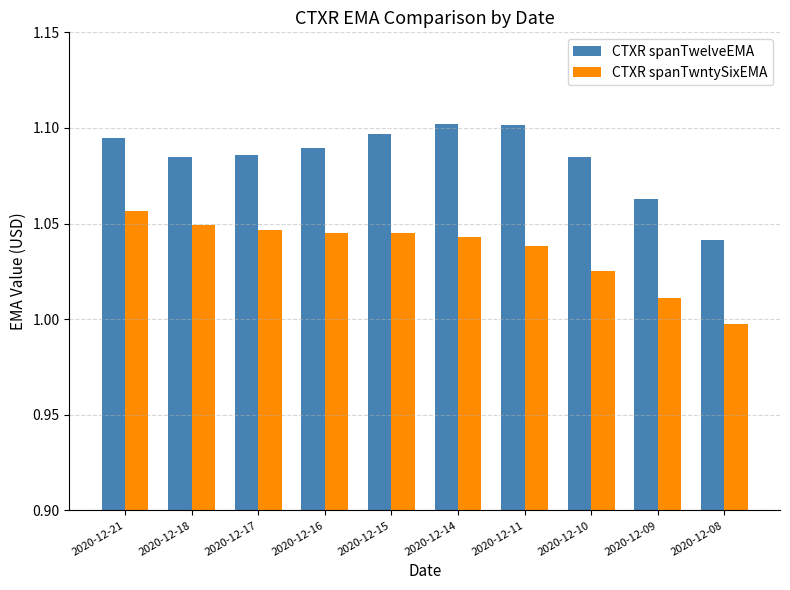

How many bars are there in total?

20